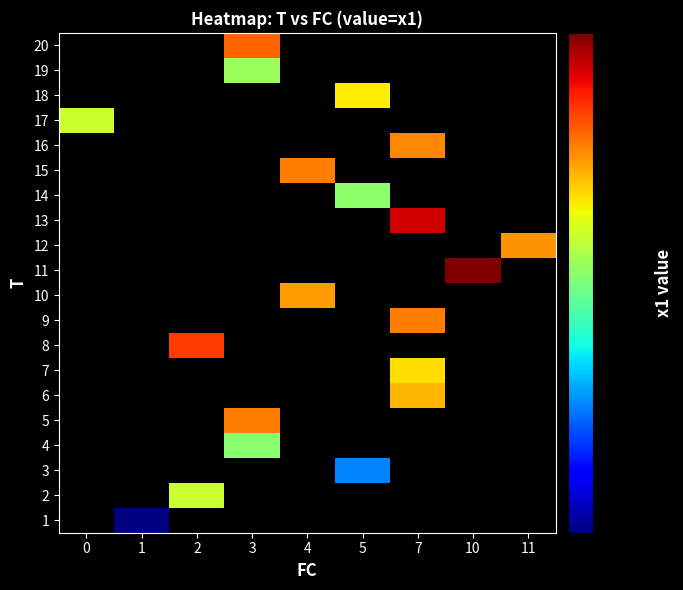

Reading left to right, what are all the values shown in this chart?

1: 0=0.0	1=2.1	2=0.0	3=0.0	4=0.0	5=0.0	7=0.0	10=0.0	11=0.0
2: 0=0.0	1=0.0	2=5.0	3=0.0	4=0.0	5=0.0	7=0.0	10=0.0	11=0.0
3: 0=0.0	1=0.0	2=0.0	3=0.0	4=0.0	5=3.1	7=0.0	10=0.0	11=0.0
4: 0=0.0	1=0.0	2=0.0	3=4.5	4=0.0	5=0.0	7=0.0	10=0.0	11=0.0
5: 0=0.0	1=0.0	2=0.0	3=6.5	4=0.0	5=0.0	7=0.0	10=0.0	11=0.0
6: 0=0.0	1=0.0	2=0.0	3=0.0	4=0.0	5=0.0	7=6.0	10=0.0	11=0.0
7: 0=0.0	1=0.0	2=0.0	3=0.0	4=0.0	5=0.0	7=5.6	10=0.0	11=0.0
8: 0=0.0	1=0.0	2=7.3	3=0.0	4=0.0	5=0.0	7=0.0	10=0.0	11=0.0
9: 0=0.0	1=0.0	2=0.0	3=0.0	4=0.0	5=0.0	7=6.5	10=0.0	11=0.0
10: 0=0.0	1=0.0	2=0.0	3=0.0	4=6.3	5=0.0	7=0.0	10=0.0	11=0.0
11: 0=0.0	1=0.0	2=0.0	3=0.0	4=0.0	5=0.0	7=0.0	10=9.1	11=0.0
12: 0=0.0	1=0.0	2=0.0	3=0.0	4=0.0	5=0.0	7=0.0	10=0.0	11=6.3
13: 0=0.0	1=0.0	2=0.0	3=0.0	4=0.0	5=0.0	7=8.2	10=0.0	11=0.0
14: 0=0.0	1=0.0	2=0.0	3=0.0	4=0.0	5=4.5	7=0.0	10=0.0	11=0.0
15: 0=0.0	1=0.0	2=0.0	3=0.0	4=6.6	5=0.0	7=0.0	10=0.0	11=0.0
16: 0=0.0	1=0.0	2=0.0	3=0.0	4=0.0	5=0.0	7=6.5	10=0.0	11=0.0
17: 0=5.0	1=0.0	2=0.0	3=0.0	4=0.0	5=0.0	7=0.0	10=0.0	11=0.0
18: 0=0.0	1=0.0	2=0.0	3=0.0	4=0.0	5=5.5	7=0.0	10=0.0	11=0.0
19: 0=0.0	1=0.0	2=0.0	3=4.6	4=0.0	5=0.0	7=0.0	10=0.0	11=0.0
20: 0=0.0	1=0.0	2=0.0	3=6.8	4=0.0	5=0.0	7=0.0	10=0.0	11=0.0